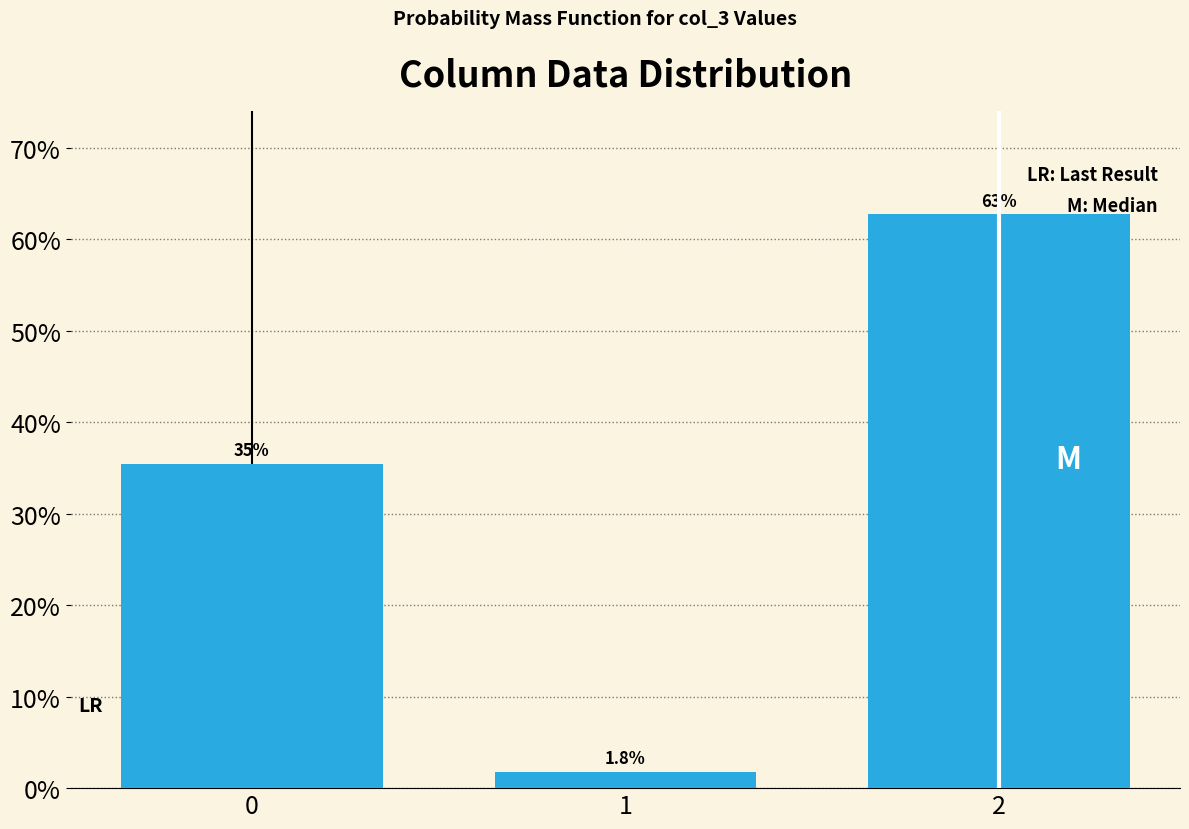

Reading left to right, extract all data points from this chart.

0=35.5	1=1.8	2=62.7